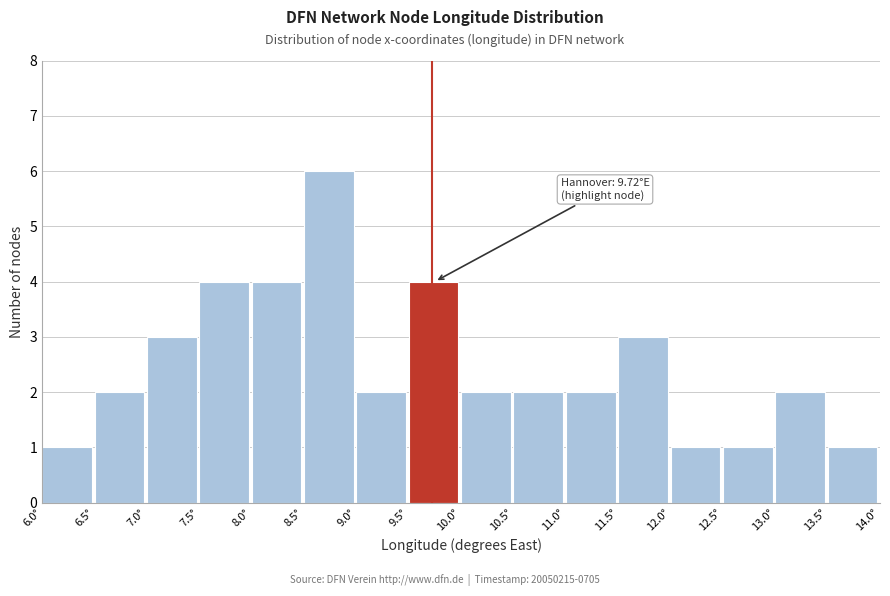

Over which range of the x-axis is the bar tallest?

8.5 to 9.0